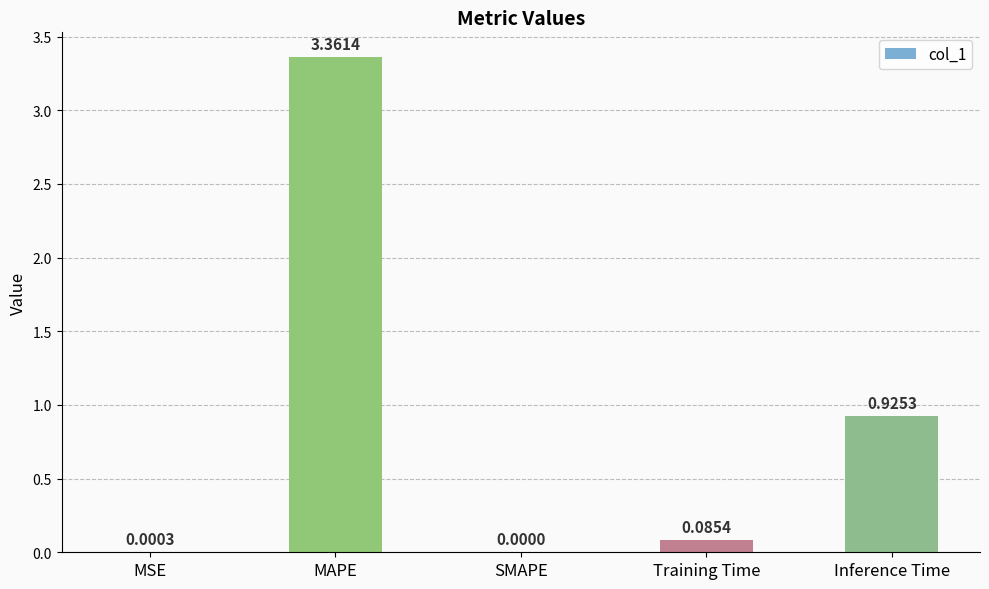

What is the change in value from MSE to Inference Time?

+0.9